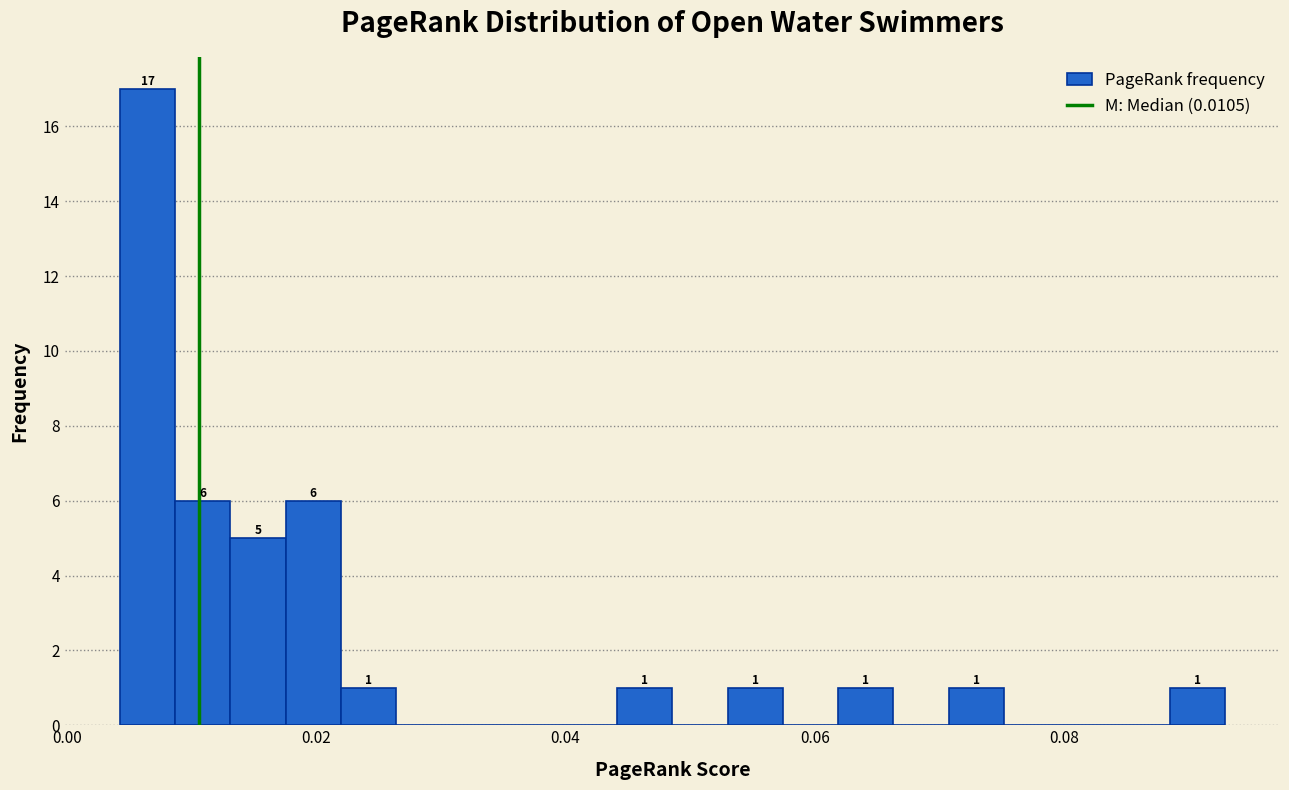

Around what value on the x-axis is the tallest bar? Give the approximate position of its centre, as read against the axis.

0.006